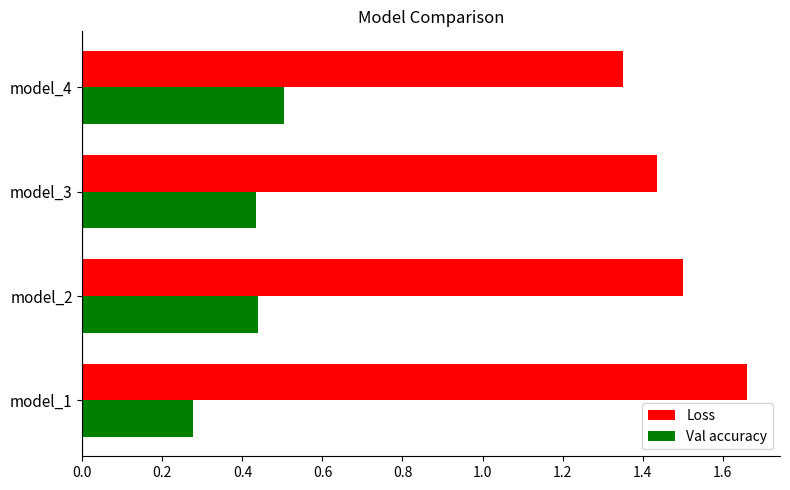

What is the maximum value for Val accuracy?

0.5